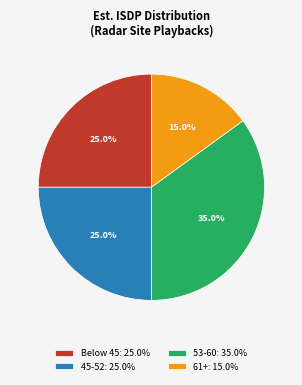

What portion of the pie excludes 45-52: 25.0%?

75.0%